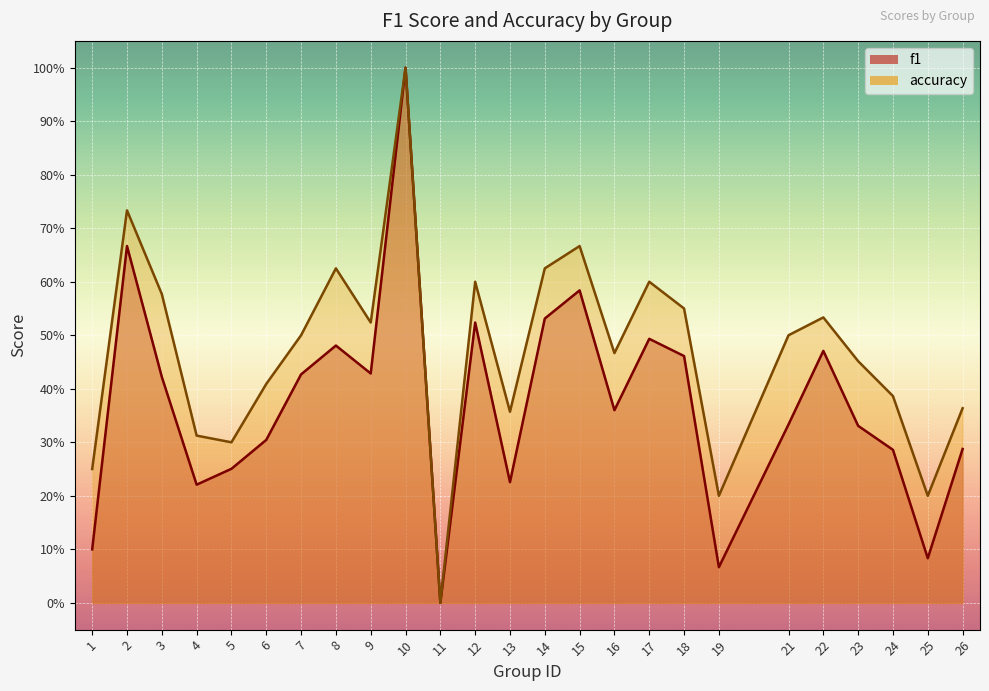

How many interior local peaks does the accuracy series have?

7